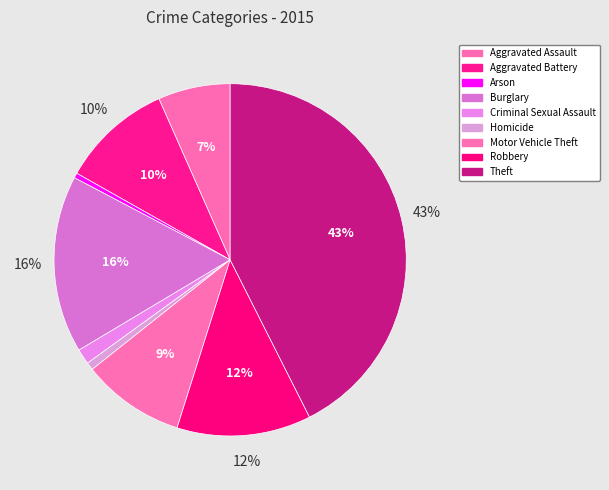

What is the largest slice in the pie chart?

Theft